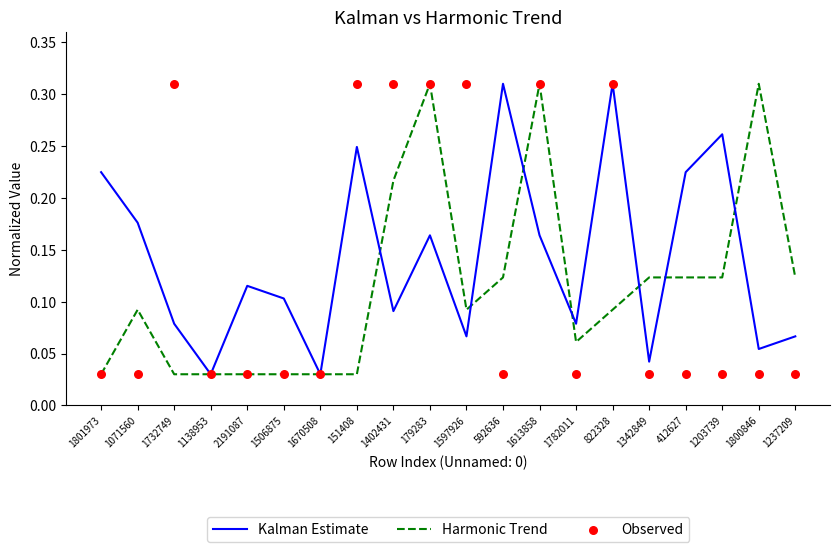

What are all the series names shown in the legend?

Kalman Estimate, Harmonic Trend, Observed